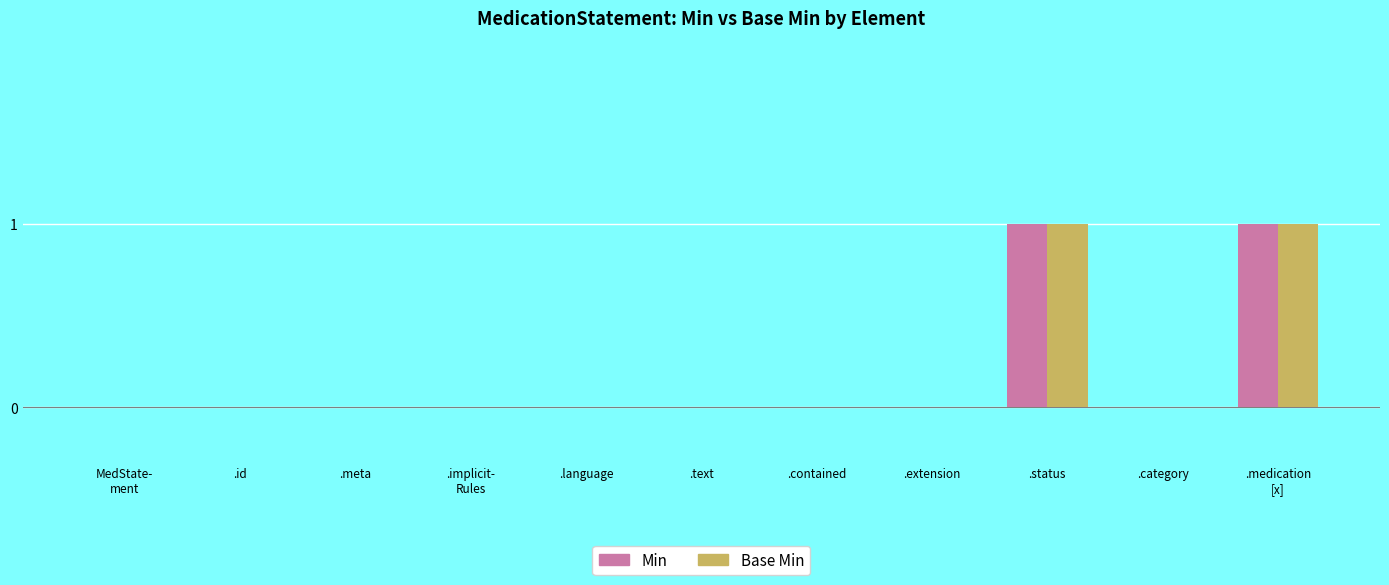

True or false: Min has a value of 0 at .text.

True